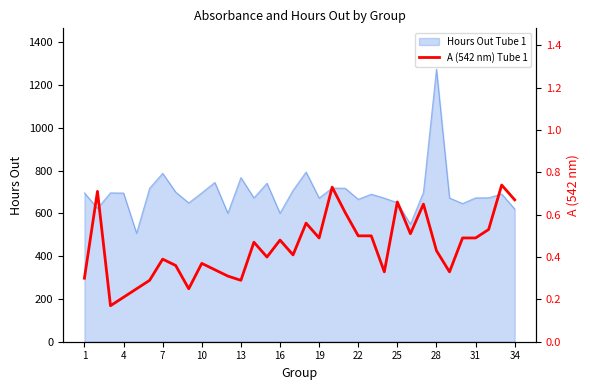

Count the number of categories in the chart.

34